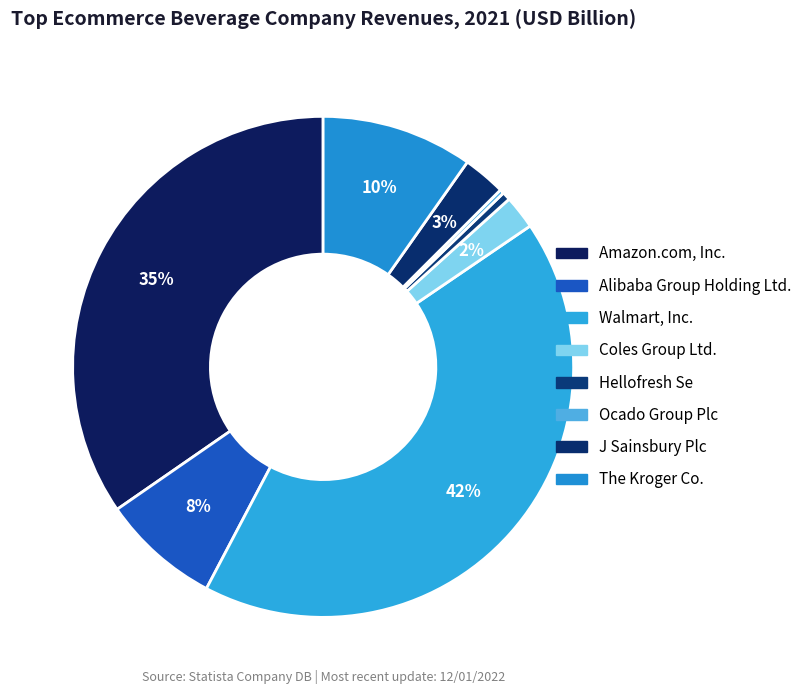

Rank the categories by value from highest to lowest.

Walmart, Inc., Amazon.com, Inc., The Kroger Co., Alibaba Group Holding Ltd., J Sainsbury Plc, Coles Group Ltd., Hellofresh Se, Ocado Group Plc